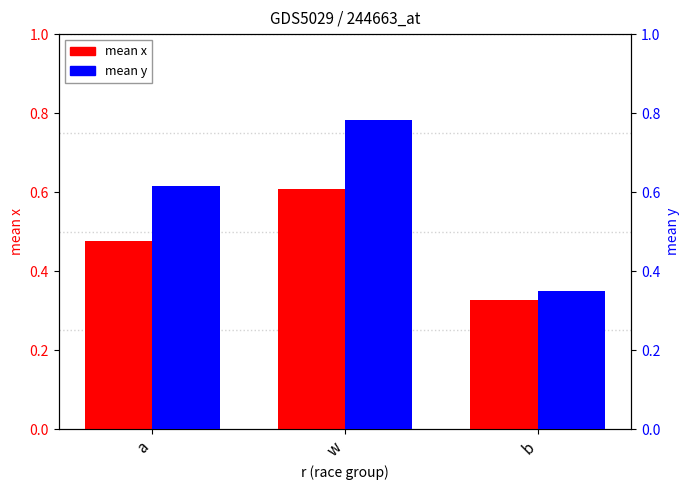

How many distinct data groups are displayed?

2